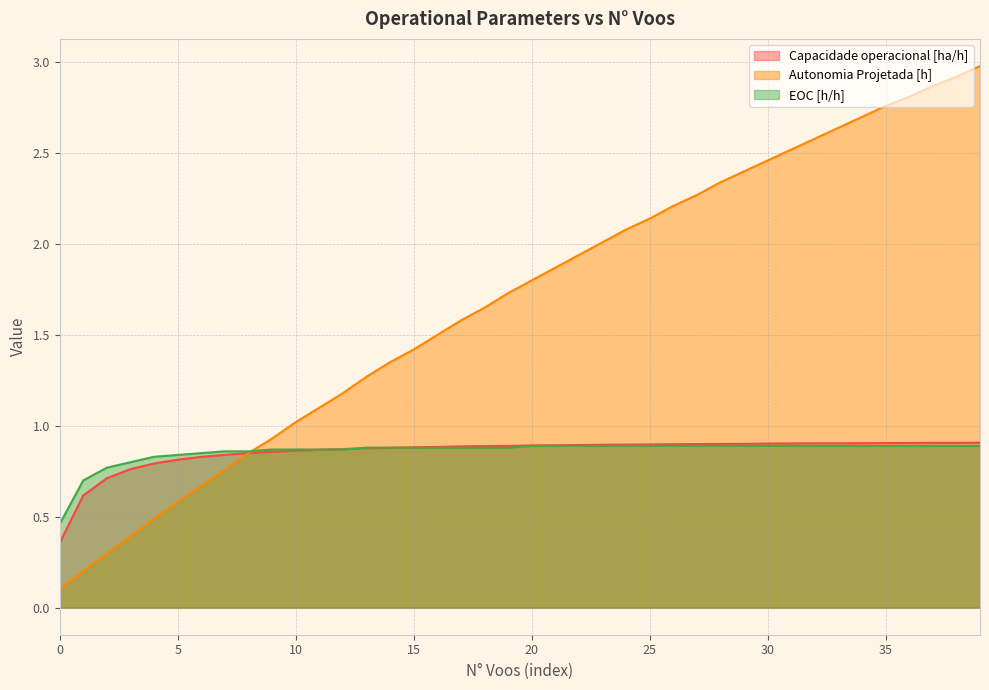

At which label does Capacidade operacional [ha/h] reach its peak?

39